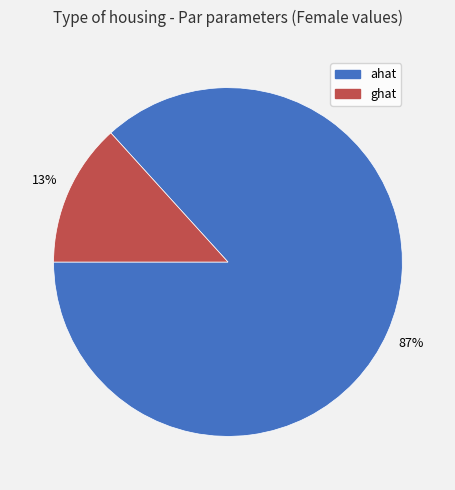

To the nearest percent, what is the combined percentage of ghat and ahat?

100%